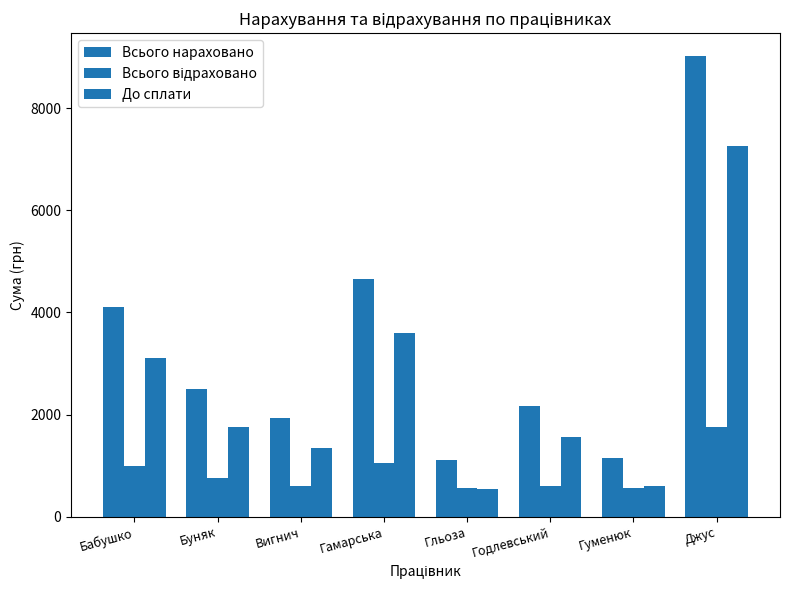

At how many categories does at least one series exceed 3675?

3